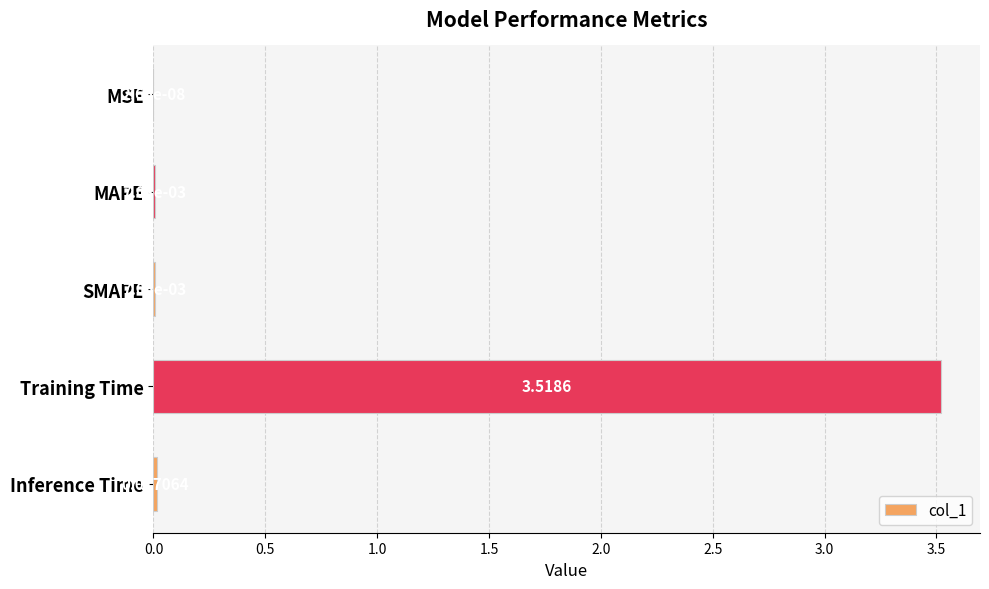

Where is the data nearest to the value 1?

Inference Time